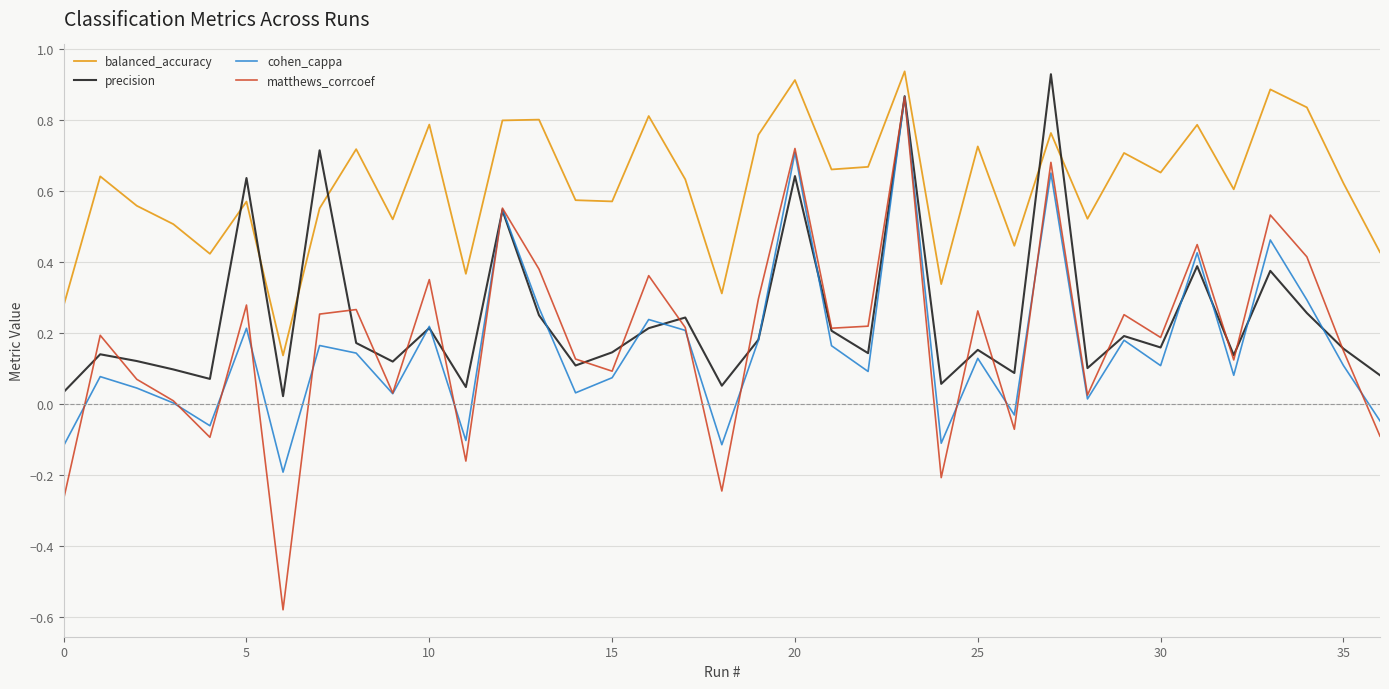

After their last crossing, which series has the higher values: balanced_accuracy or precision?

balanced_accuracy